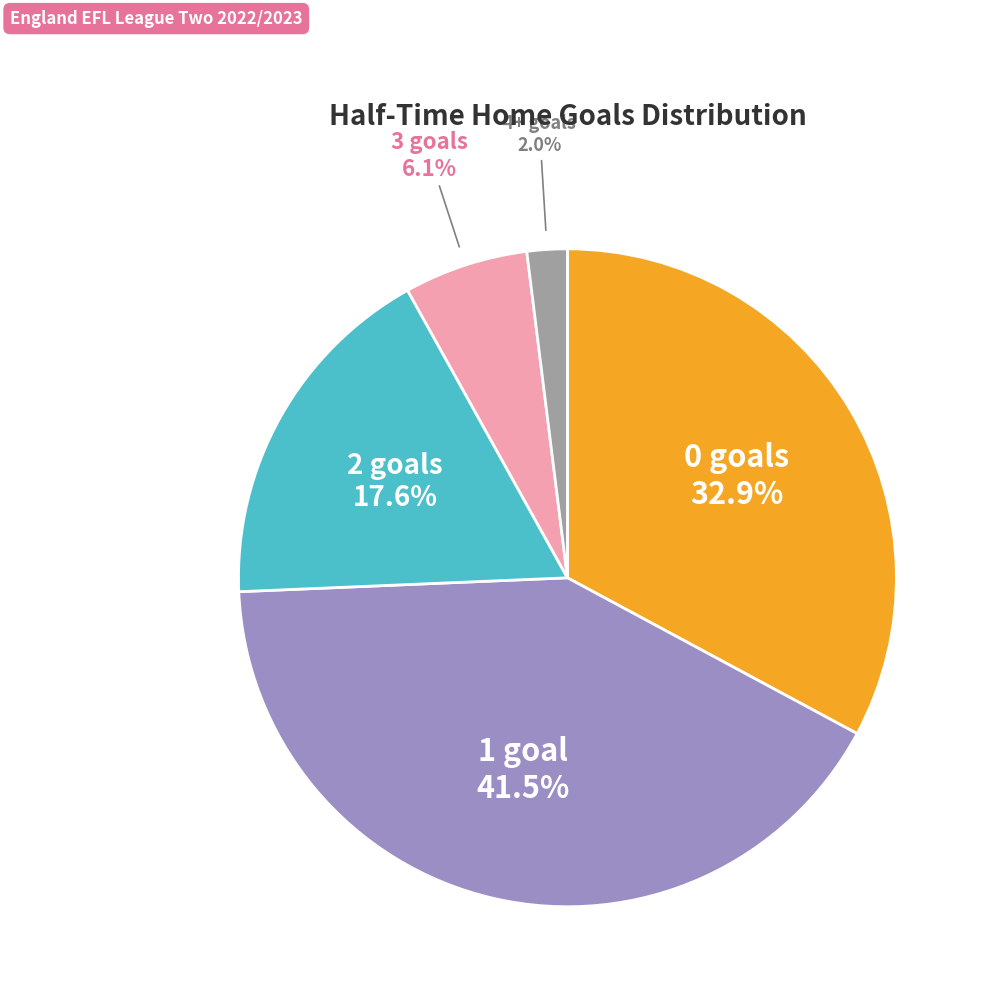

Is there any slice that represents more than half of the pie?

No